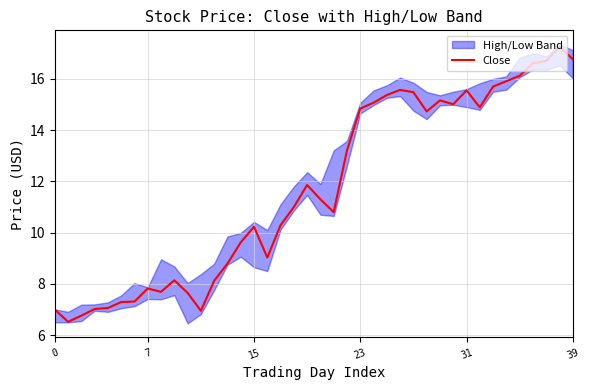

What is the label of the 15th point from the left?

14